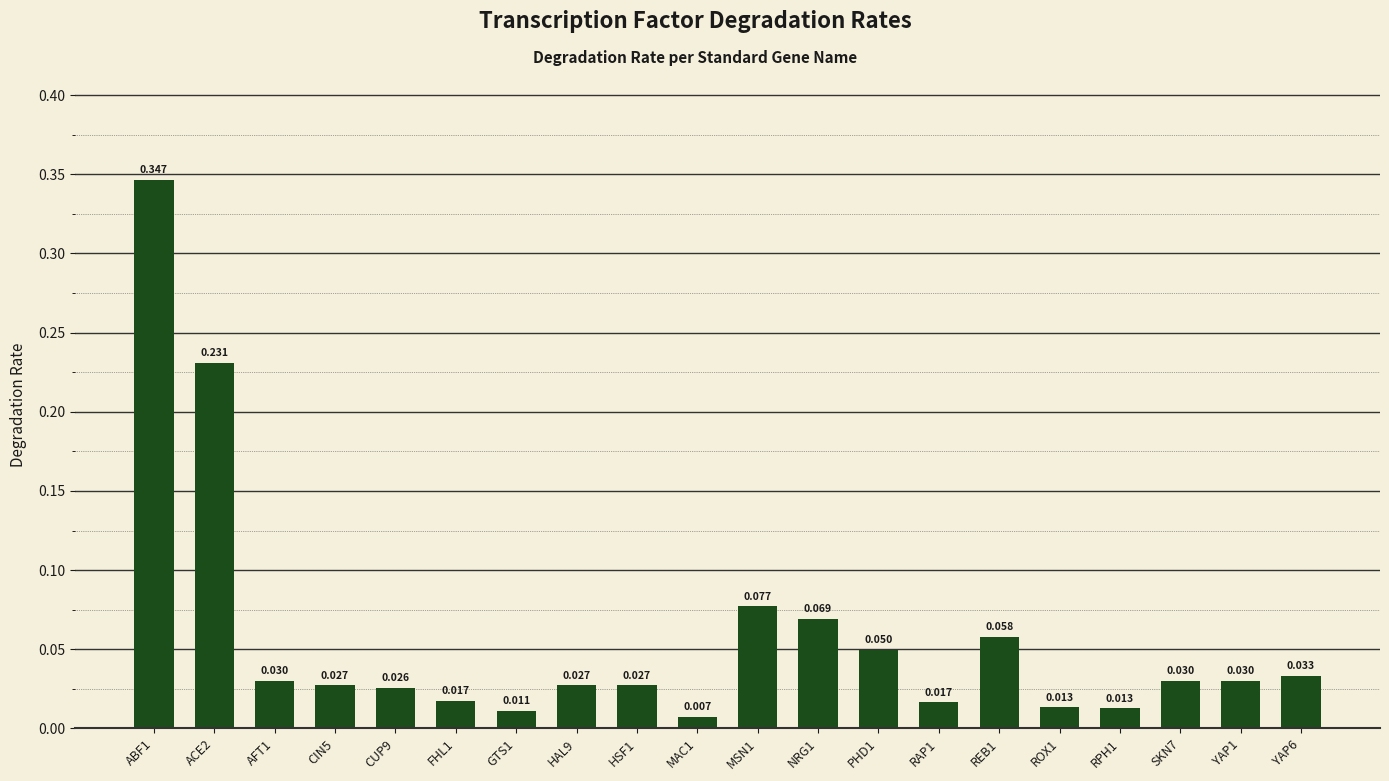

Between GTS1 and ABF1, which is larger?

ABF1